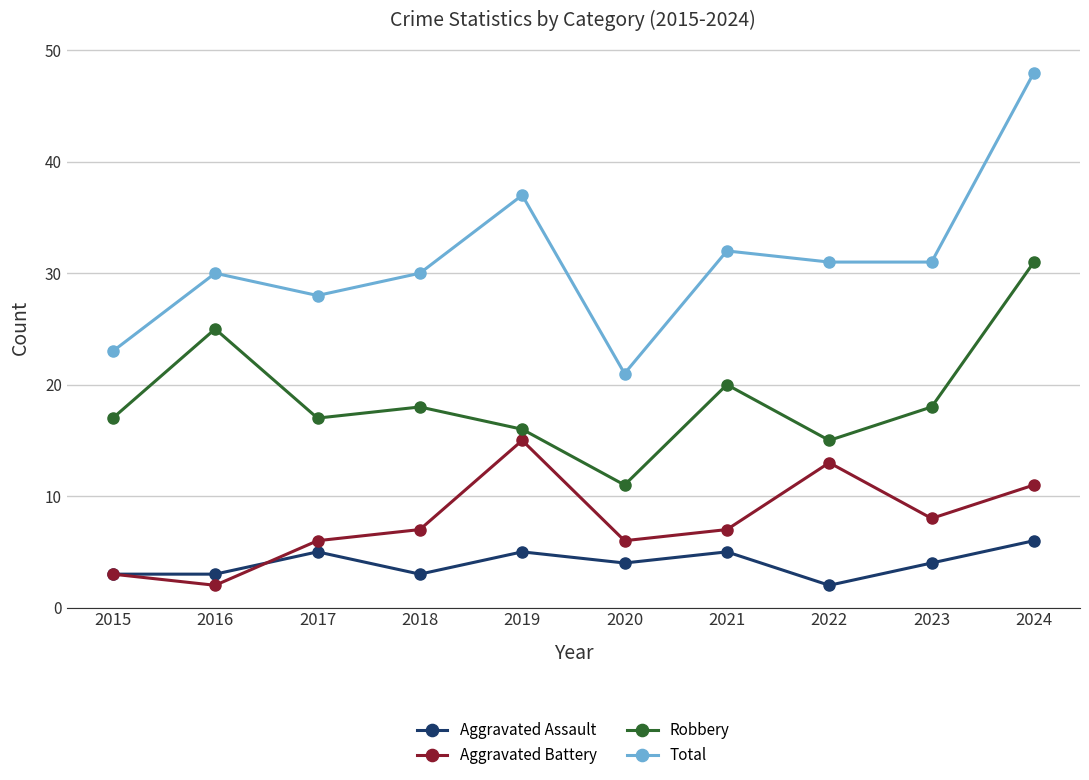

What is the sum of all Aggravated Battery values?

78